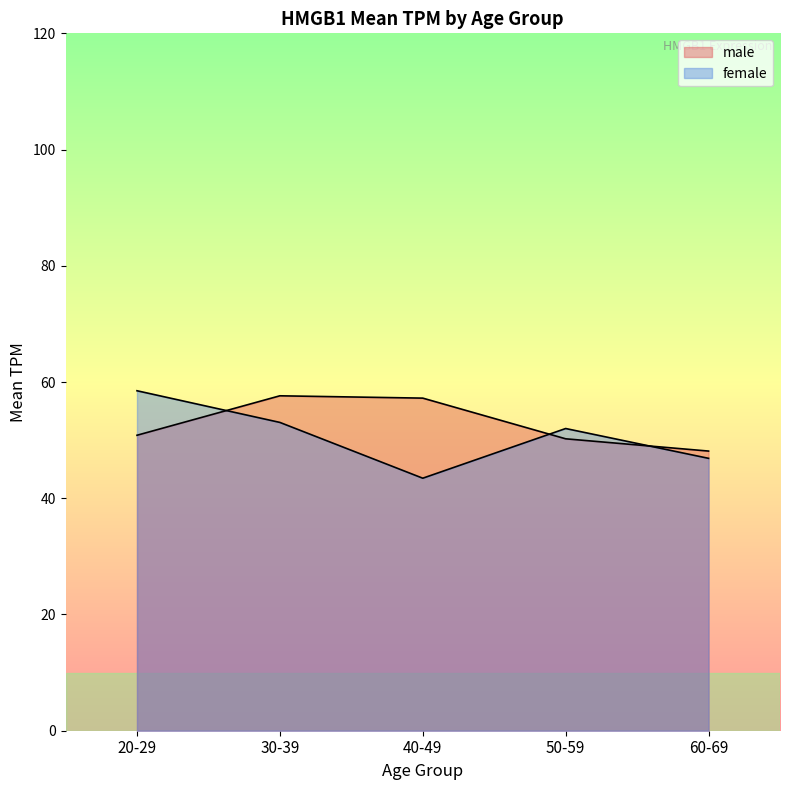

Does the chart display data point markers on the line(s)?

No